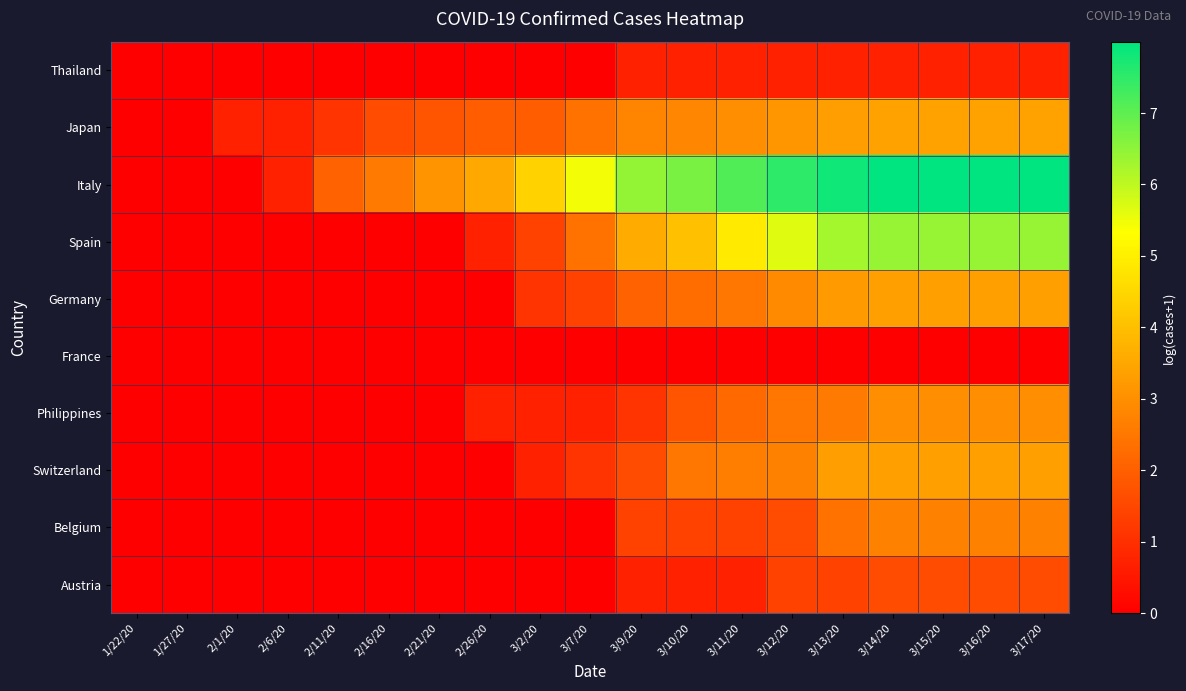

Reading right to left, extract all data points from this chart.

Thailand: 3/17/20=0.7	3/16/20=0.7	3/15/20=0.7	3/14/20=0.7	3/13/20=0.7	3/12/20=0.7	3/11/20=0.7	3/10/20=0.7	3/9/20=0.7	3/7/20=0.0	3/2/20=0.0	2/26/20=0.0	2/21/20=0.0	2/16/20=0.0	2/11/20=0.0	2/6/20=0.0	2/1/20=0.0	1/27/20=0.0	1/22/20=0.0
Japan: 3/17/20=3.4	3/16/20=3.4	3/15/20=3.4	3/14/20=3.4	3/13/20=3.3	3/12/20=3.1	3/11/20=3.0	3/10/20=2.8	3/9/20=2.8	3/7/20=2.4	3/2/20=1.9	2/26/20=1.9	2/21/20=1.8	2/16/20=1.6	2/11/20=1.1	2/6/20=0.7	2/1/20=0.7	1/27/20=0.0	1/22/20=0.0
Italy: 3/17/20=8.0	3/16/20=8.0	3/15/20=8.0	3/14/20=8.0	3/13/20=7.8	3/12/20=7.5	3/11/20=7.1	3/10/20=6.7	3/9/20=6.4	3/7/20=5.5	3/2/20=4.4	2/26/20=3.6	2/21/20=3.1	2/16/20=2.6	2/11/20=2.1	2/6/20=0.7	2/1/20=0.0	1/27/20=0.0	1/22/20=0.0
Spain: 3/17/20=6.4	3/16/20=6.4	3/15/20=6.4	3/14/20=6.4	3/13/20=6.3	3/12/20=5.7	3/11/20=4.9	3/10/20=4.0	3/9/20=3.6	3/7/20=2.4	3/2/20=1.4	2/26/20=0.7	2/21/20=0.0	2/16/20=0.0	2/11/20=0.0	2/6/20=0.0	2/1/20=0.0	1/27/20=0.0	1/22/20=0.0
Germany: 3/17/20=3.4	3/16/20=3.4	3/15/20=3.4	3/14/20=3.4	3/13/20=3.2	3/12/20=2.9	3/11/20=2.5	3/10/20=2.3	3/9/20=2.1	3/7/20=1.4	3/2/20=1.1	2/26/20=0.0	2/21/20=0.0	2/16/20=0.0	2/11/20=0.0	2/6/20=0.0	2/1/20=0.0	1/27/20=0.0	1/22/20=0.0
France: 3/17/20=0.0	3/16/20=0.0	3/15/20=0.0	3/14/20=0.0	3/13/20=0.0	3/12/20=0.0	3/11/20=0.0	3/10/20=0.0	3/9/20=0.0	3/7/20=0.0	3/2/20=0.0	2/26/20=0.0	2/21/20=0.0	2/16/20=0.0	2/11/20=0.0	2/6/20=0.0	2/1/20=0.0	1/27/20=0.0	1/22/20=0.0
Philippines: 3/17/20=3.0	3/16/20=3.0	3/15/20=3.0	3/14/20=3.0	3/13/20=2.6	3/12/20=2.5	3/11/20=2.2	3/10/20=1.8	3/9/20=1.1	3/7/20=0.7	3/2/20=0.7	2/26/20=0.7	2/21/20=0.0	2/16/20=0.0	2/11/20=0.0	2/6/20=0.0	2/1/20=0.0	1/27/20=0.0	1/22/20=0.0
Switzerland: 3/17/20=3.4	3/16/20=3.4	3/15/20=3.4	3/14/20=3.4	3/13/20=3.3	3/12/20=2.7	3/11/20=2.6	3/10/20=2.5	3/9/20=1.6	3/7/20=1.1	3/2/20=0.7	2/26/20=0.0	2/21/20=0.0	2/16/20=0.0	2/11/20=0.0	2/6/20=0.0	2/1/20=0.0	1/27/20=0.0	1/22/20=0.0
Belgium: 3/17/20=2.7	3/16/20=2.7	3/15/20=2.7	3/14/20=2.7	3/13/20=2.4	3/12/20=1.6	3/11/20=1.4	3/10/20=1.4	3/9/20=1.4	3/7/20=0.0	3/2/20=0.0	2/26/20=0.0	2/21/20=0.0	2/16/20=0.0	2/11/20=0.0	2/6/20=0.0	2/1/20=0.0	1/27/20=0.0	1/22/20=0.0
Austria: 3/17/20=1.6	3/16/20=1.6	3/15/20=1.6	3/14/20=1.6	3/13/20=1.4	3/12/20=1.4	3/11/20=0.7	3/10/20=0.7	3/9/20=0.7	3/7/20=0.0	3/2/20=0.0	2/26/20=0.0	2/21/20=0.0	2/16/20=0.0	2/11/20=0.0	2/6/20=0.0	2/1/20=0.0	1/27/20=0.0	1/22/20=0.0